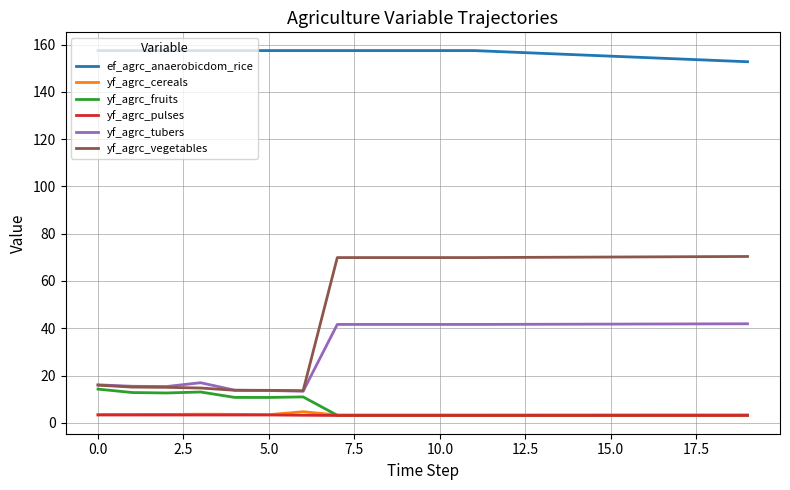

What is the maximum value shown in the chart?

157.5